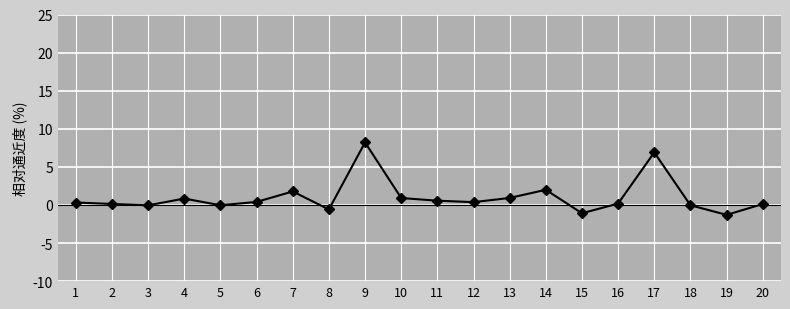

What is the value of the 12th point from the left?

0.4